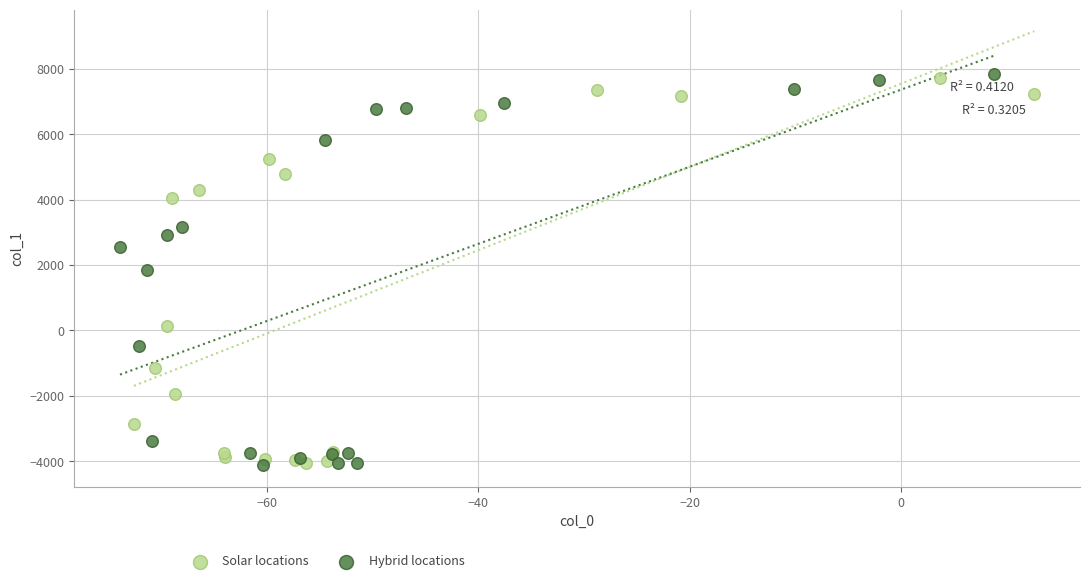

What are all the series names shown in the legend?

Solar locations, Hybrid locations